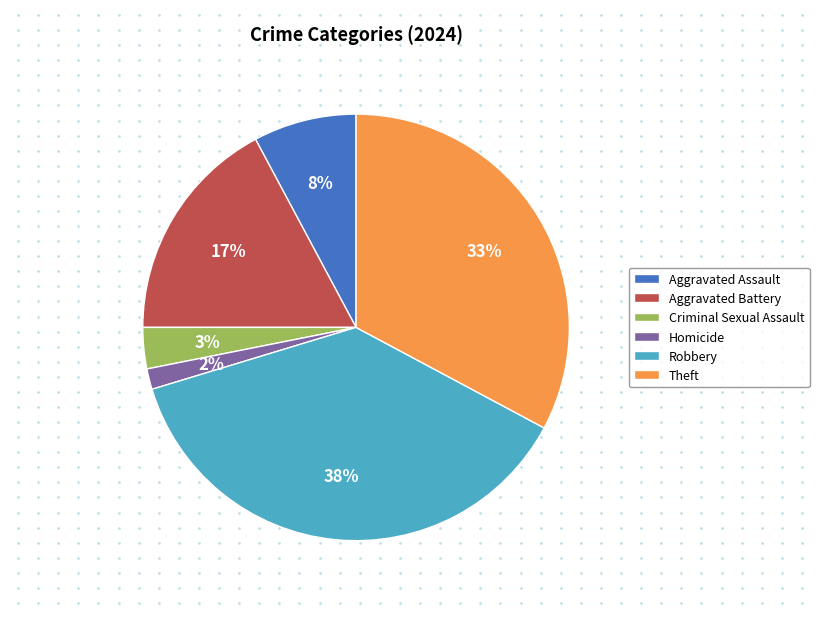

True or false: Criminal Sexual Assault accounts for 12% of the total.

False